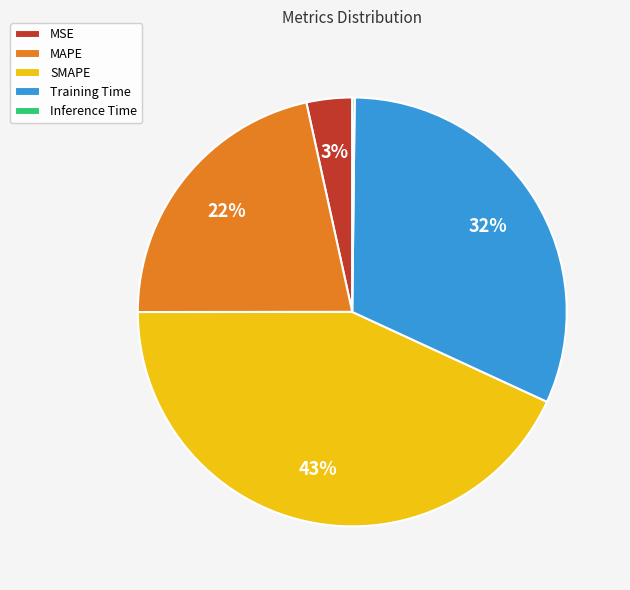

The MAPE slice represents 30% of the pie. True or false?

False